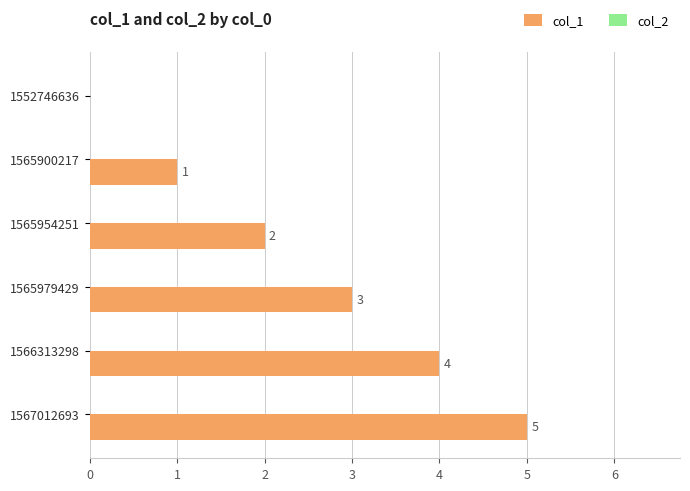

Approximately how many times larger is the value at 1565900217 compared to 1565954251?

0.5